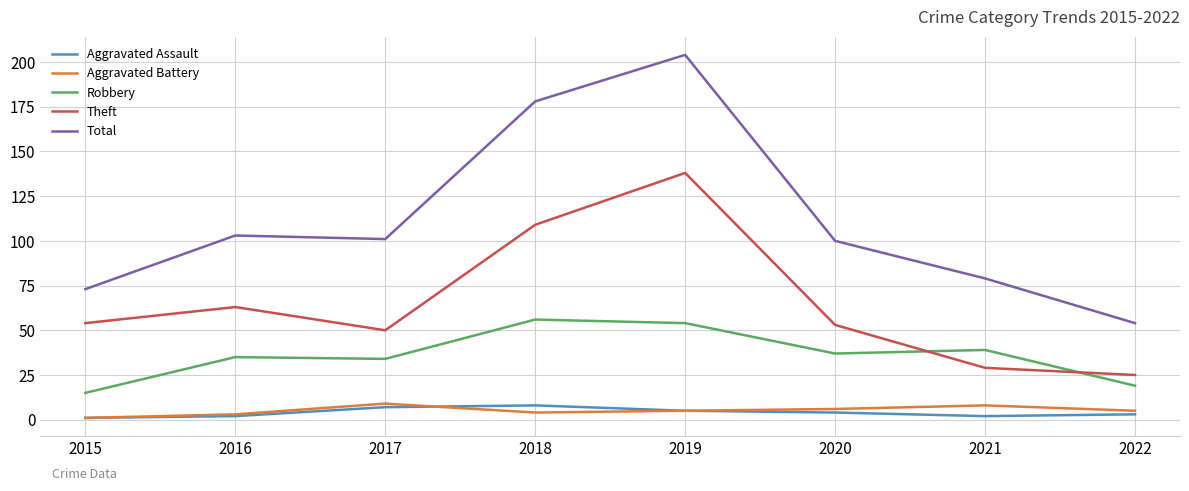

True or false: Aggravated Assault and Theft intersect in this chart.

False